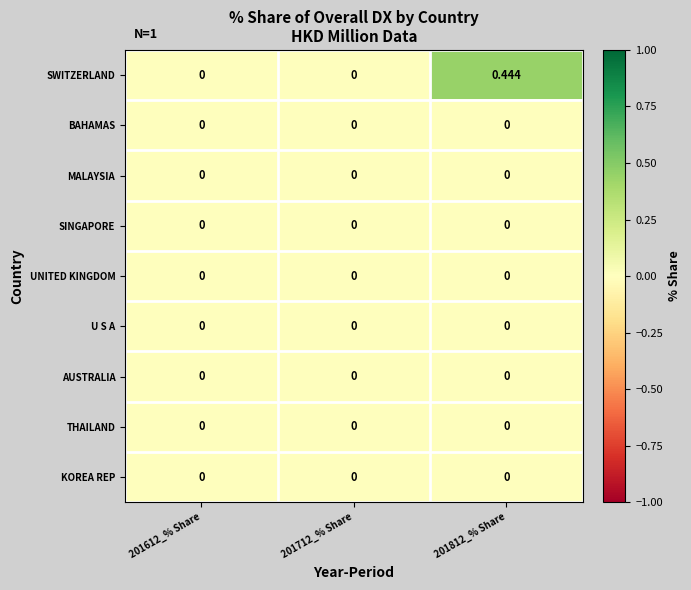

Is the value of SWITZERLAND at 201812_% Share greater than the value of AUSTRALIA at 201812_% Share?

Yes